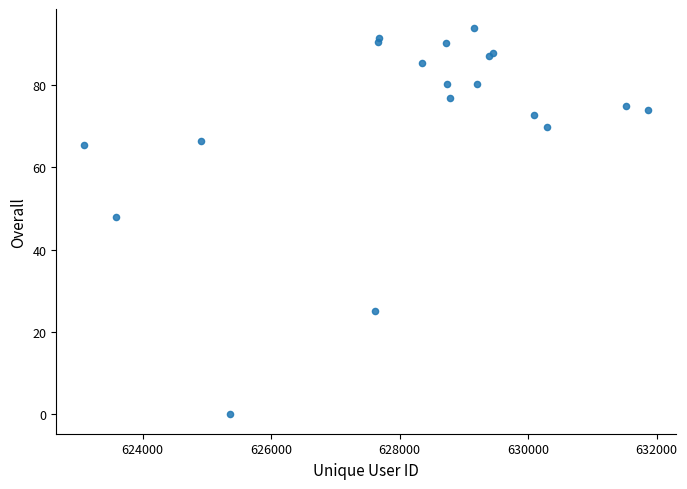

What Y value in the scatter plot is closest to 46?

47.8